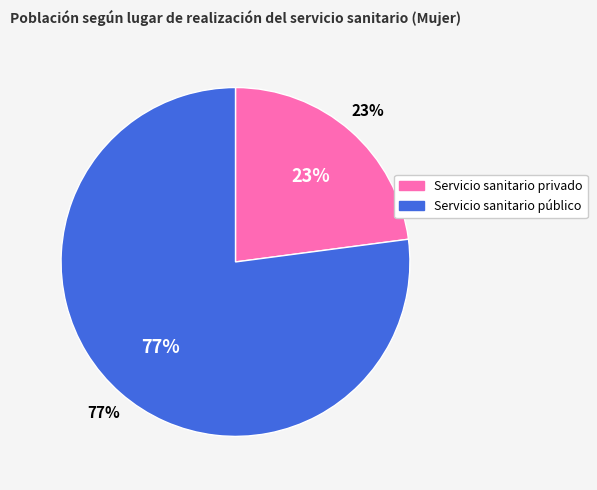

To the nearest percent, what percentage of the pie is Servicio sanitario privado?

23%